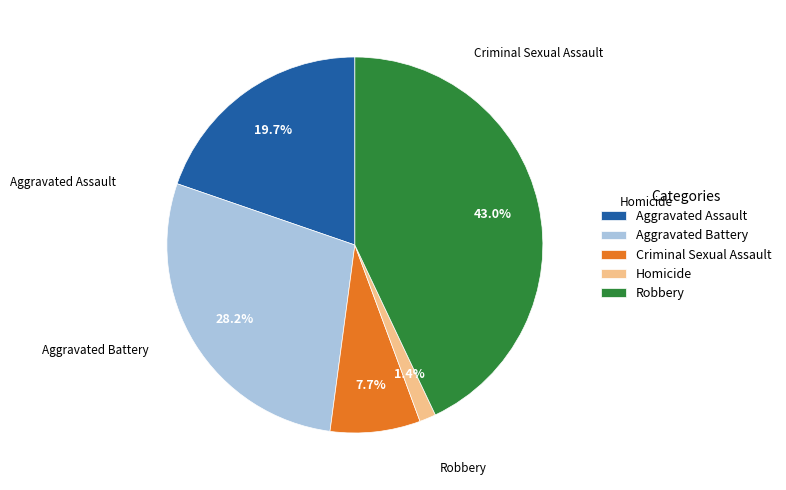

Rank the categories by value from lowest to highest.

Homicide, Criminal Sexual Assault, Aggravated Assault, Aggravated Battery, Robbery